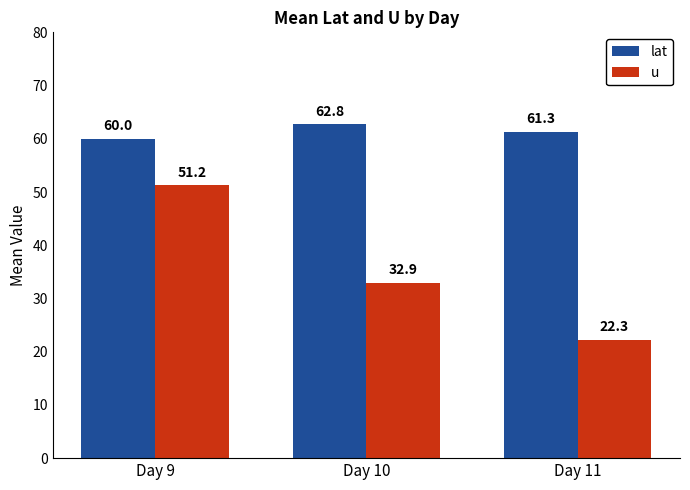

How many bars are there in each group?

2